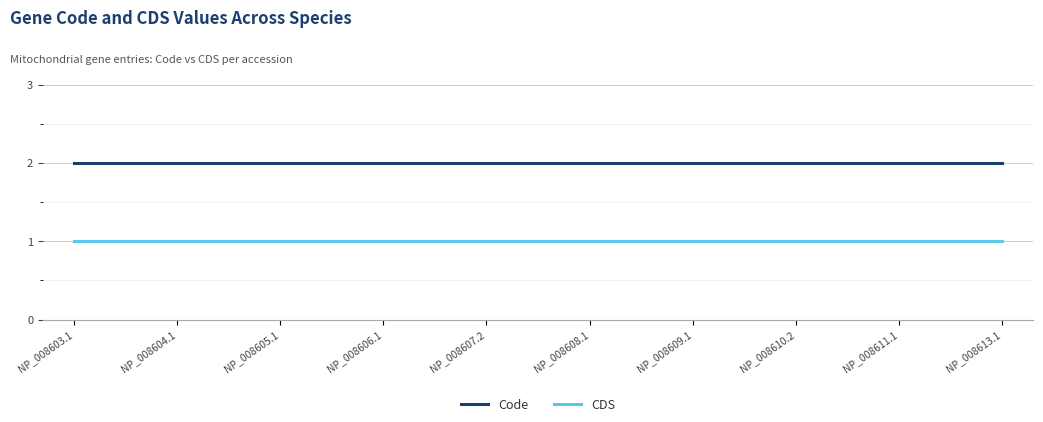

Rank the series at NP_008604.1 from highest to lowest value.

Code, CDS